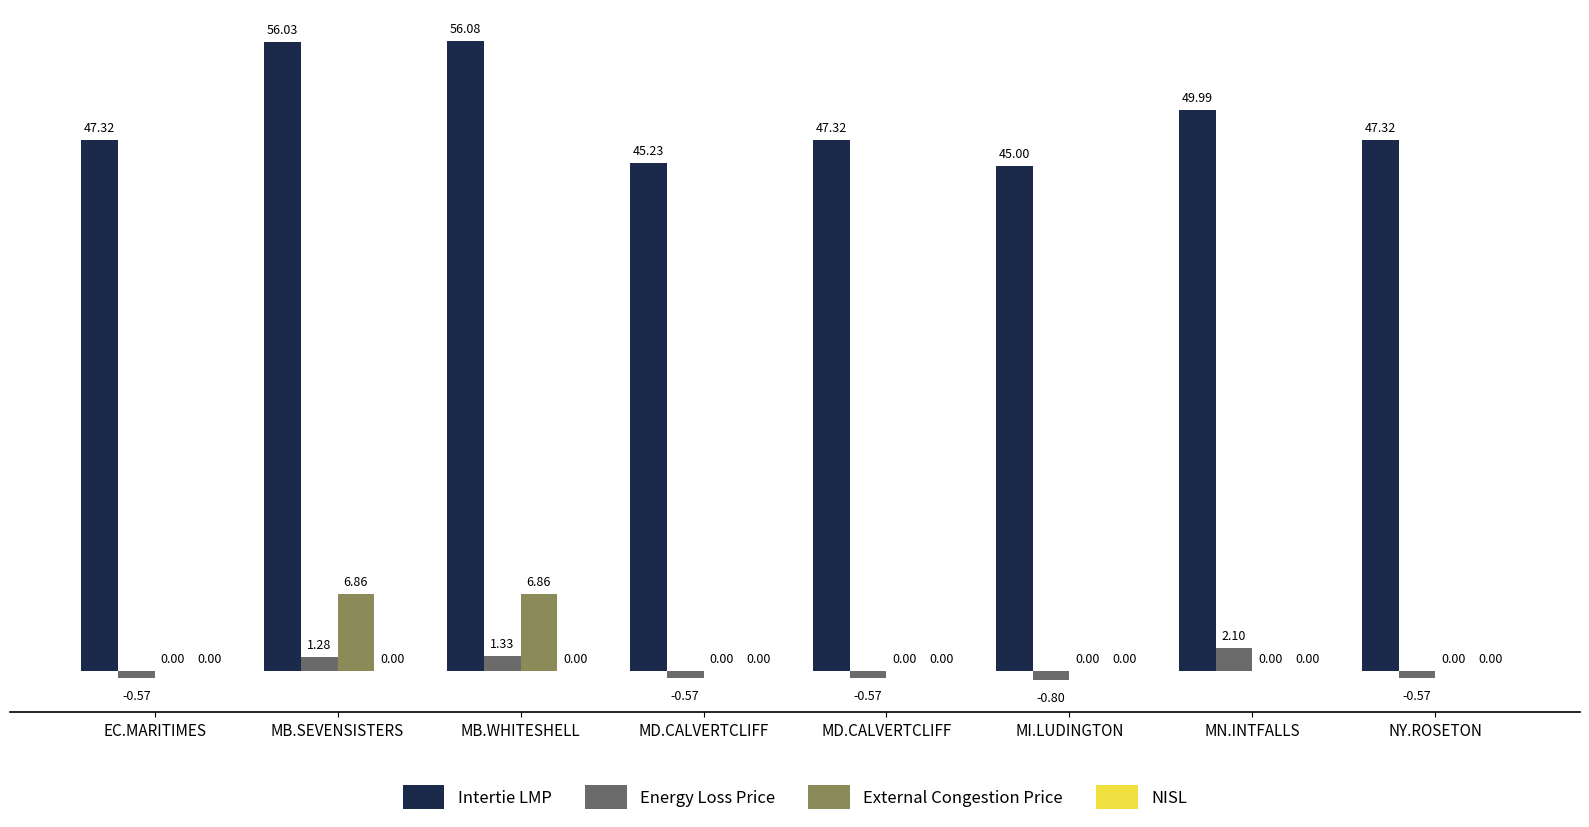

Where is Energy Loss Price nearest to the value 0?

EC.MARITIMES